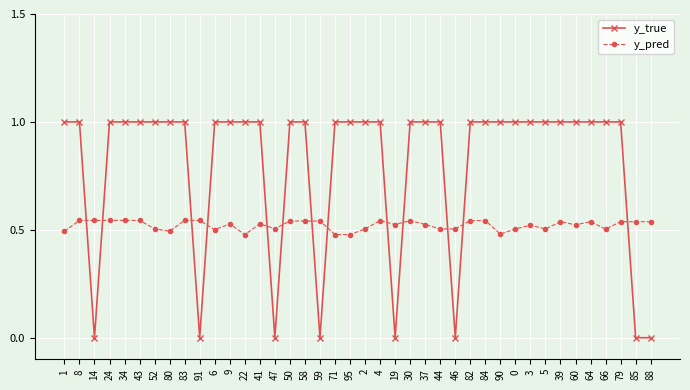

What is the maximum value for y_true?

1.0